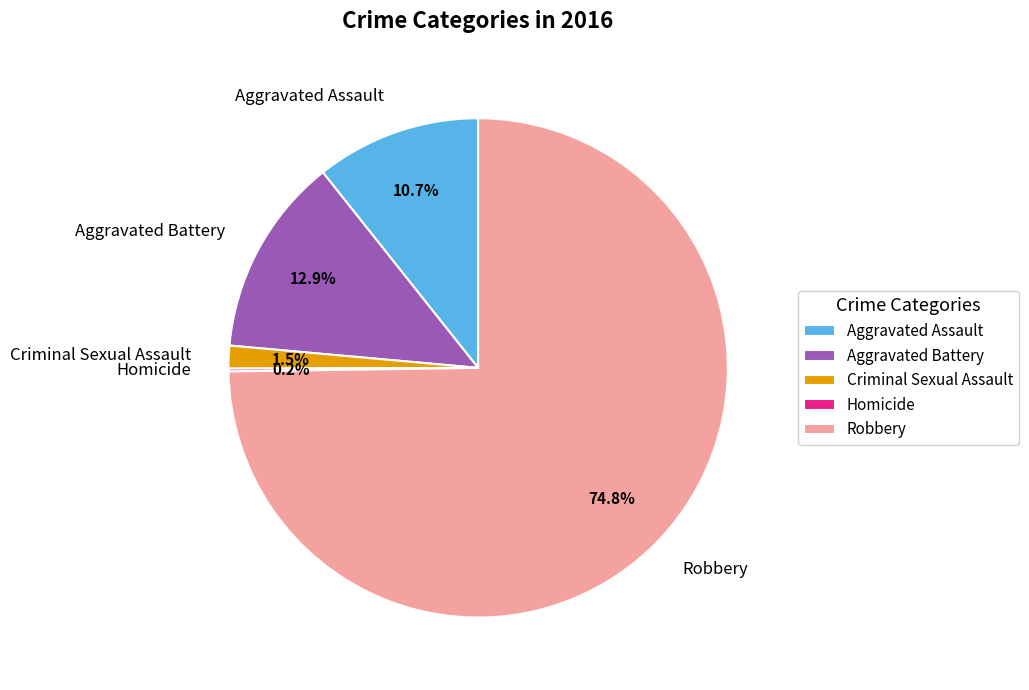

Which has a higher value, Aggravated Battery or Aggravated Assault?

Aggravated Battery